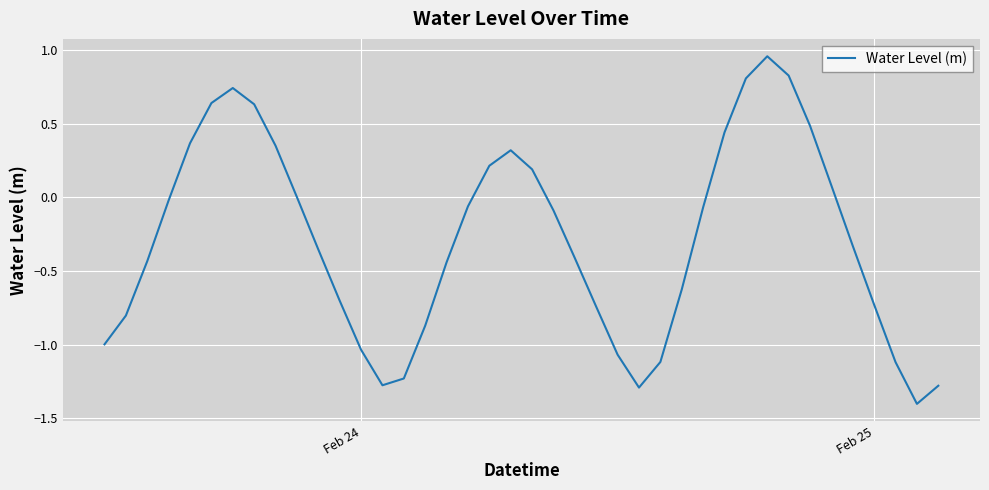

What is the minimum value shown in the chart?

-1.4